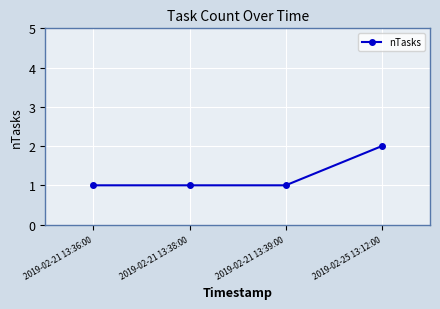

What is the sum of the values at 2019-02-25 13:12:00 and 2019-02-21 13:39:00?

3